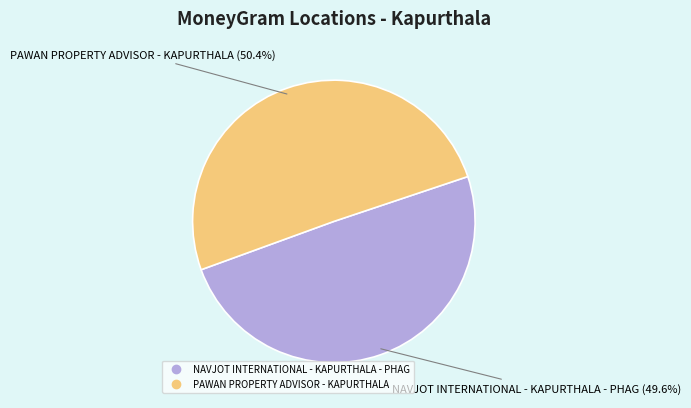

How many segments does this pie chart have?

2